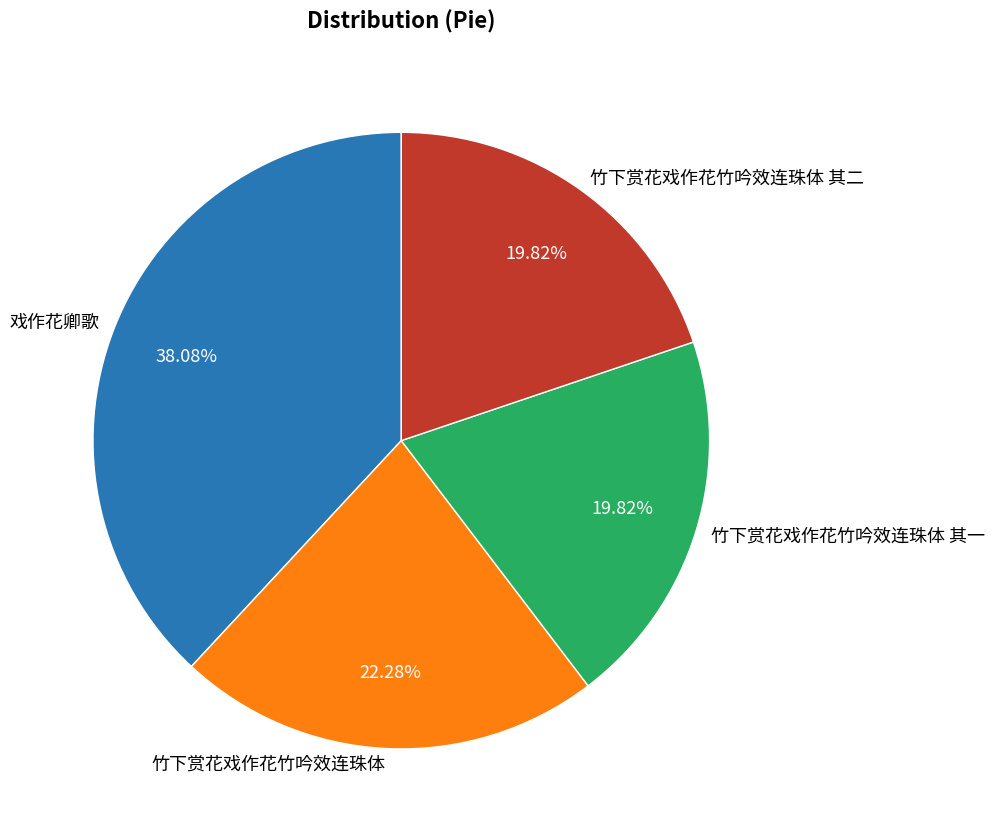

Is the sum of 竹下赏花戏作花竹吟效连珠体 其一 and 戏作花卿歌 greater than half?

Yes